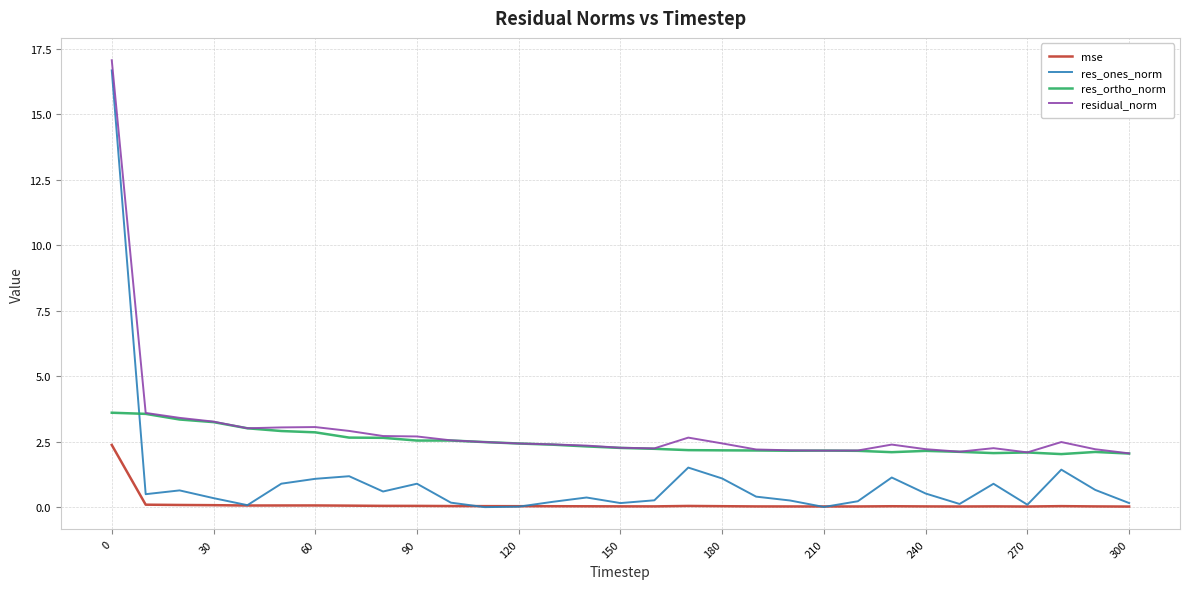

True or false: residual_norm and mse cross at least once.

False